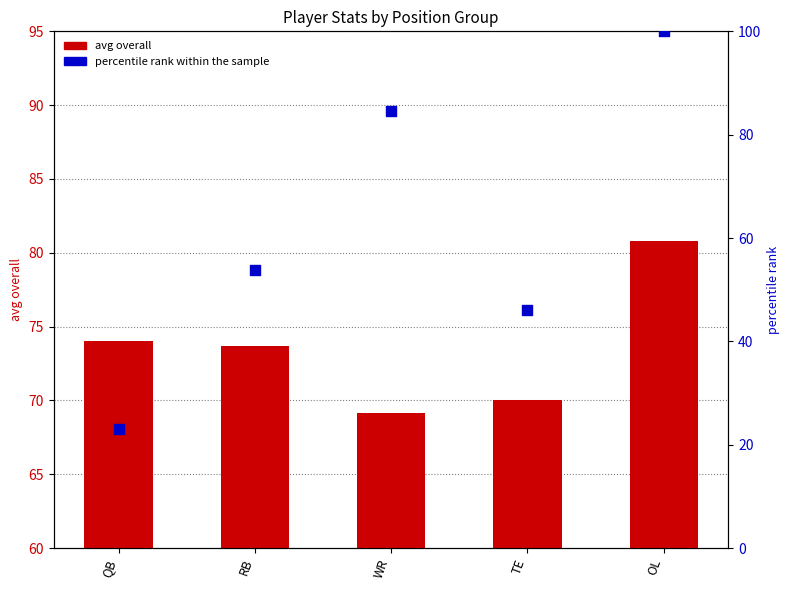

What are all the series names shown in the legend?

avg overall, percentile rank within the sample